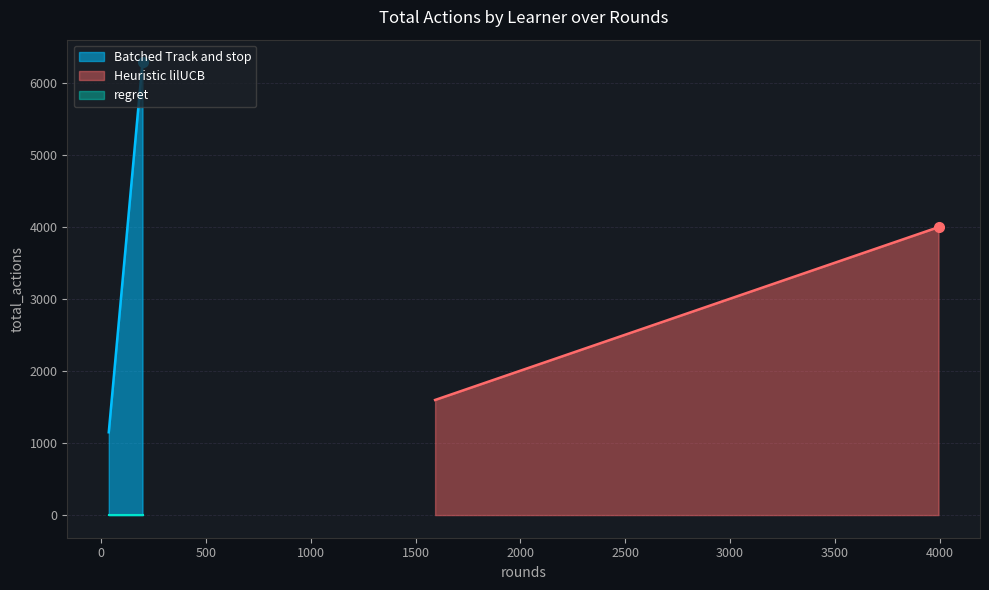

Which series has the largest range (max minus min)?

Batched Track and stop